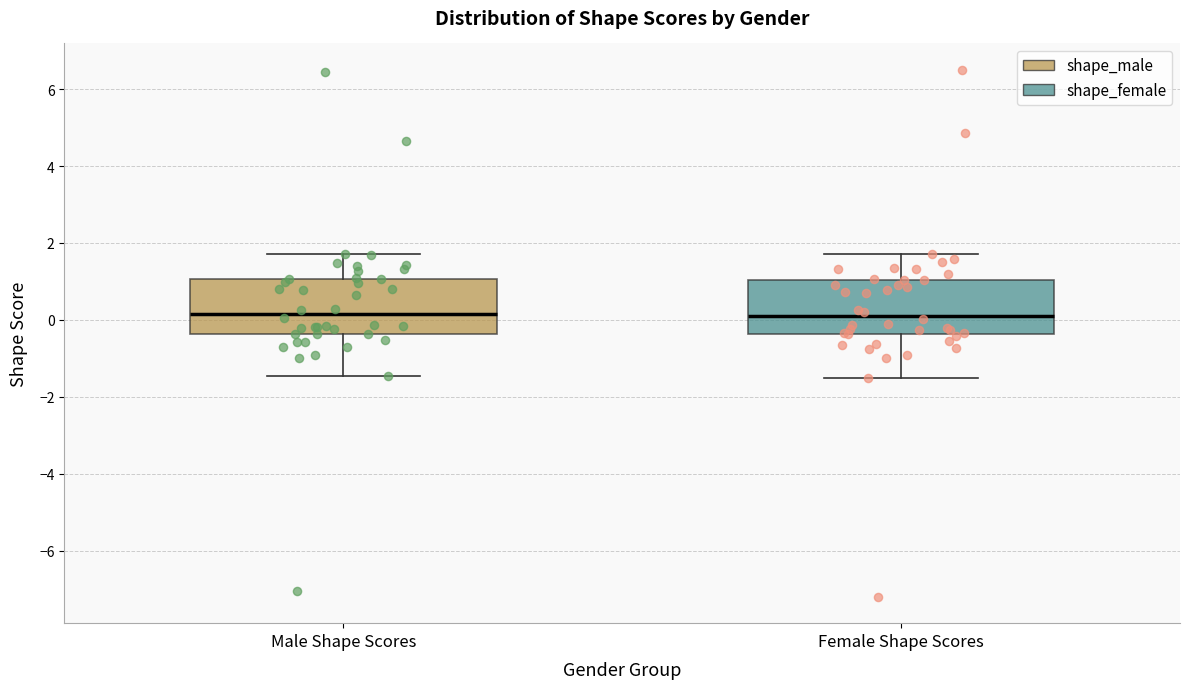

Where is the lower edge of the box for Female Shape Scores on the y-axis? The values are not printed on the chart, so give them approximately, as read against the axis.

-0.4